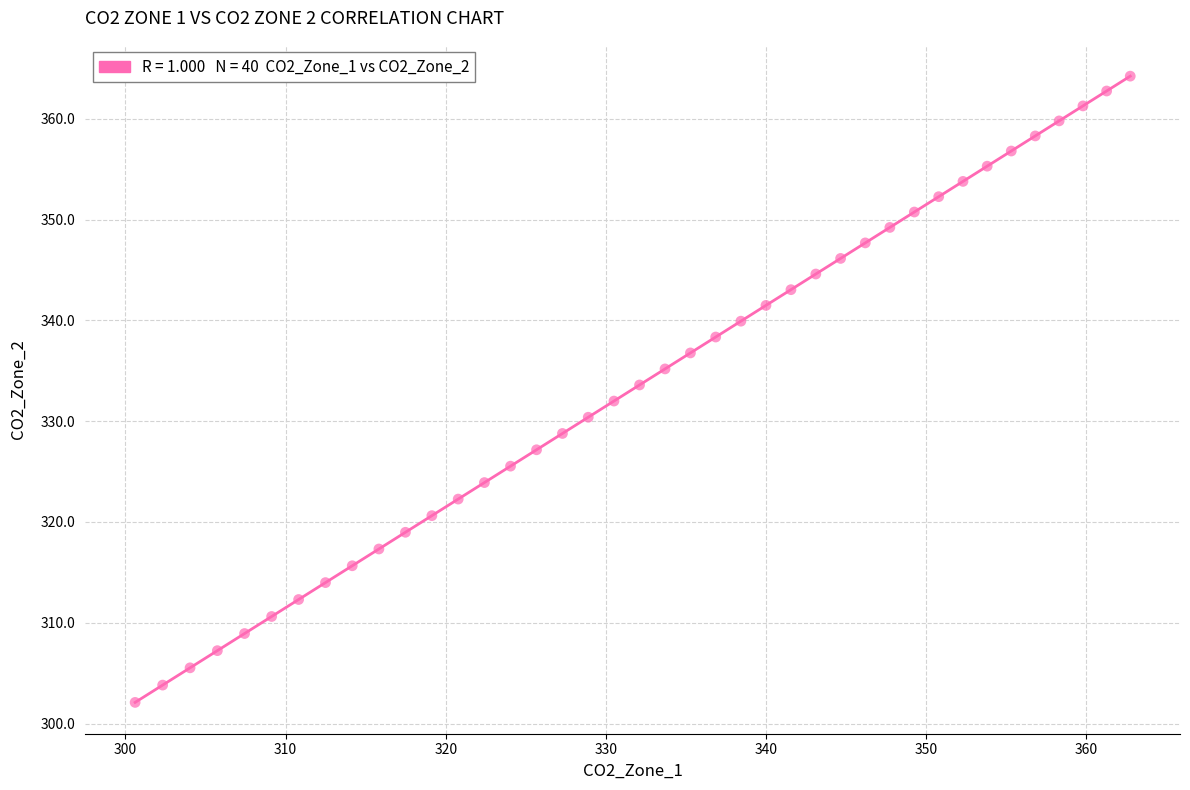

What is the range of X values (max minus min)?

62.1